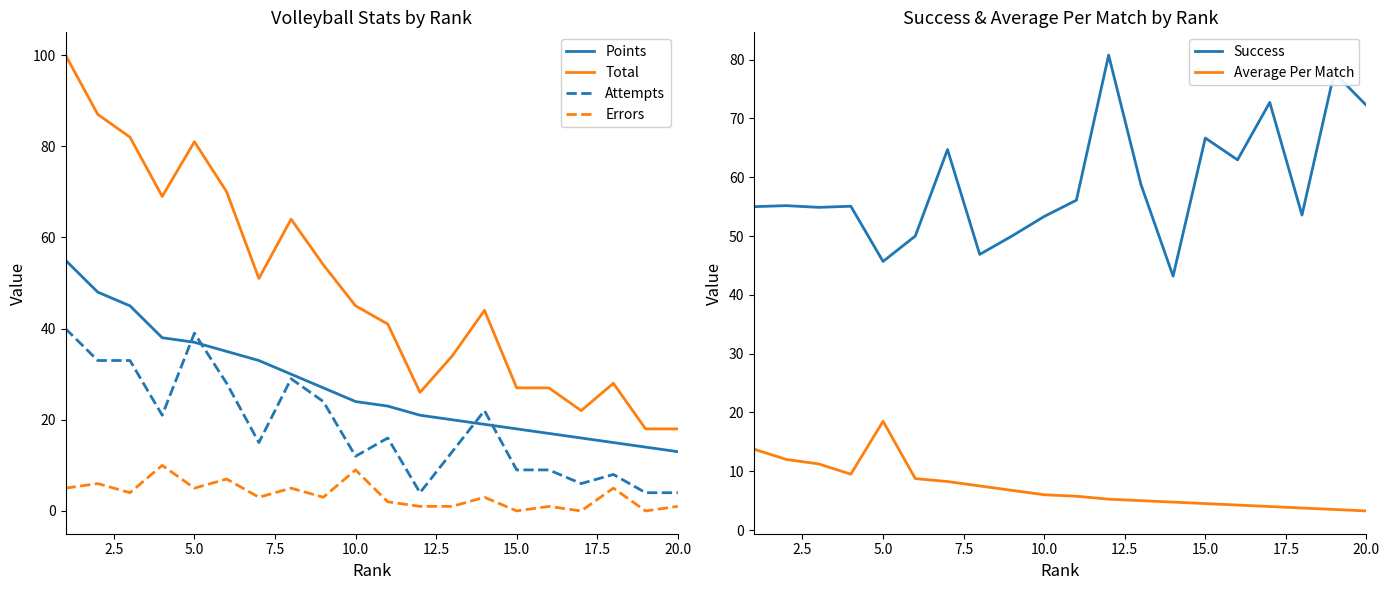

The Total series shows 27 at 15.0. True or false?

True